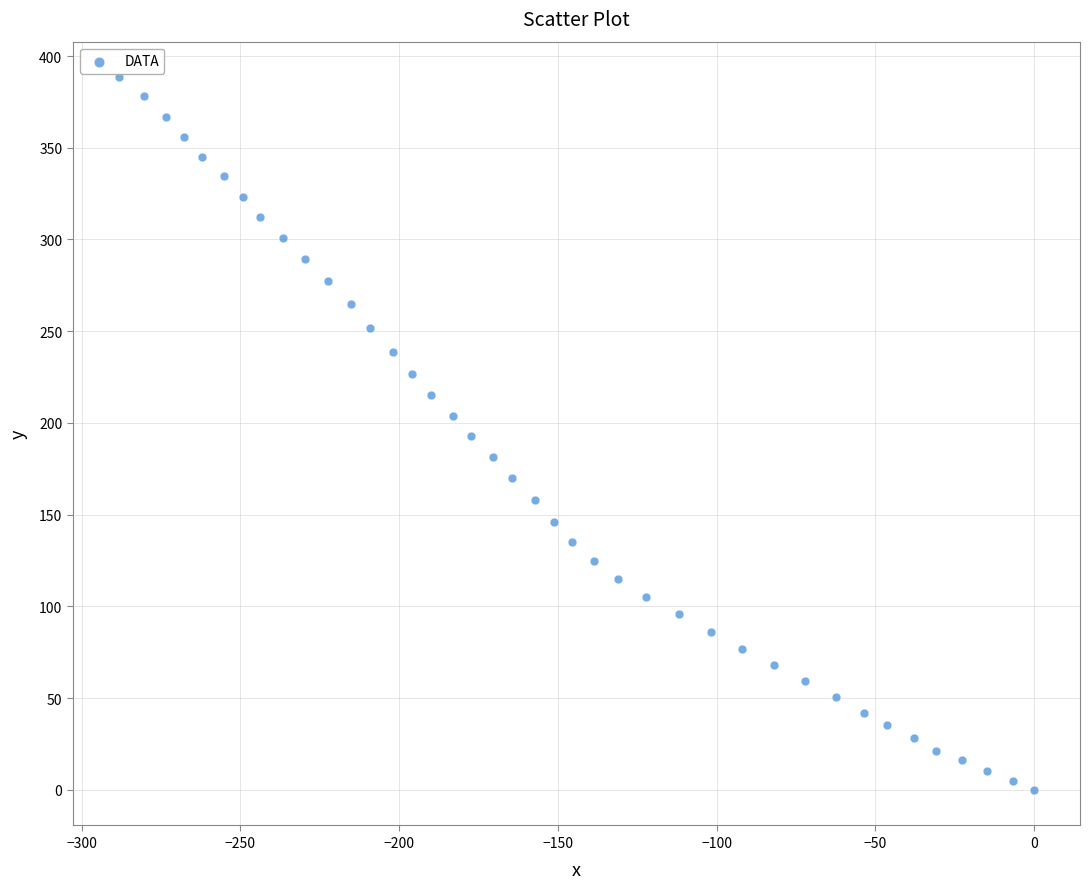

What is the range of Y values (max minus min)?

388.4